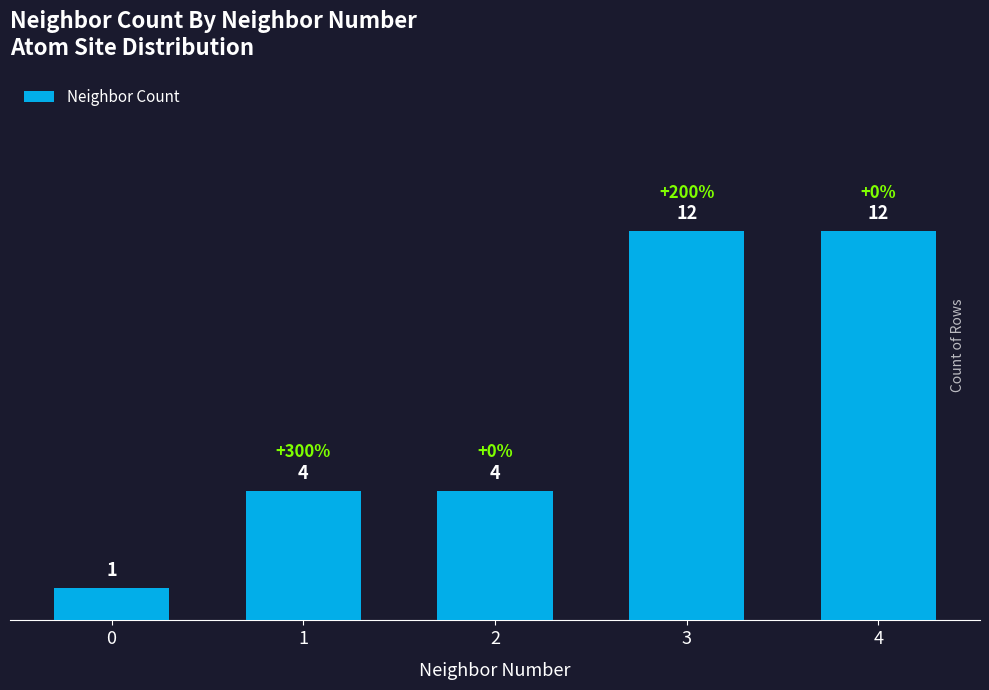

What is the approximate value at 4, to the nearest 10?

10